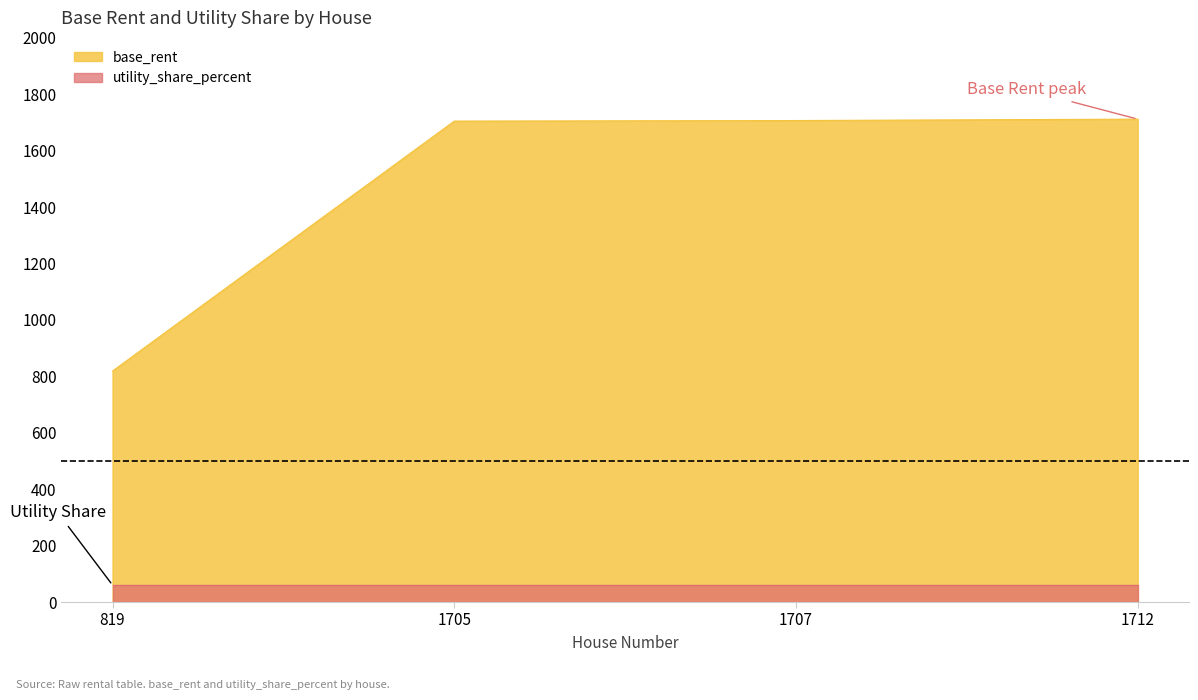

Which category has the lowest value across all series?

819